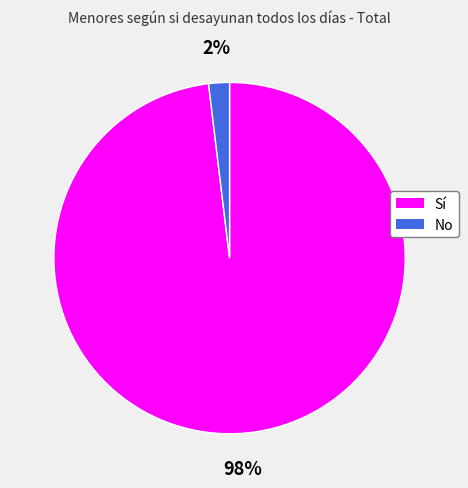

To the nearest percent, what is the average slice percentage?

50%